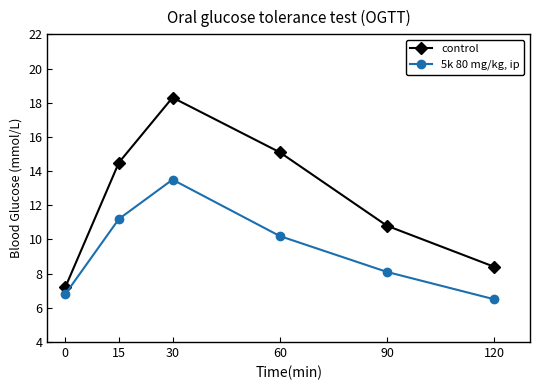

At 0, list the series in order from largest to smallest.

control, 5k 80 mg/kg, ip